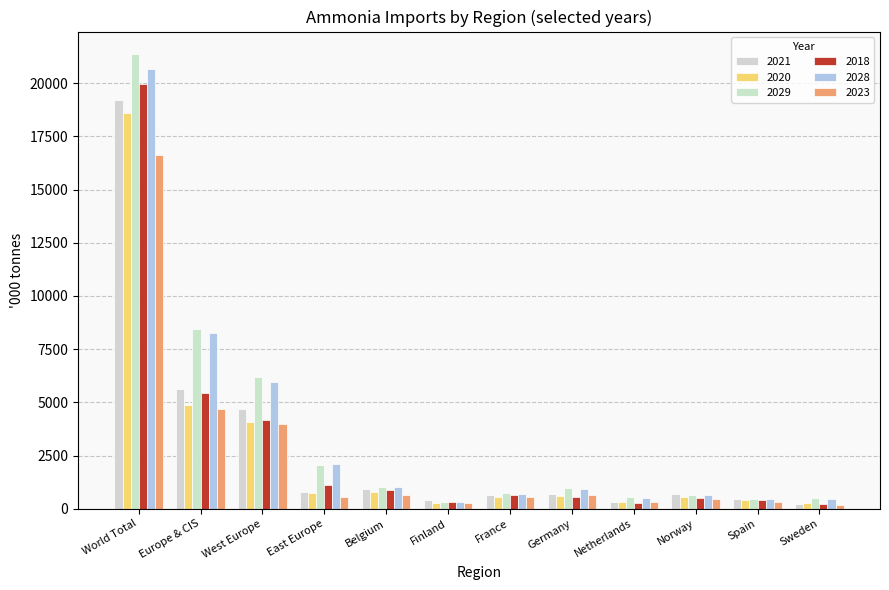

What is the average value of the 2028 series?

3497.2